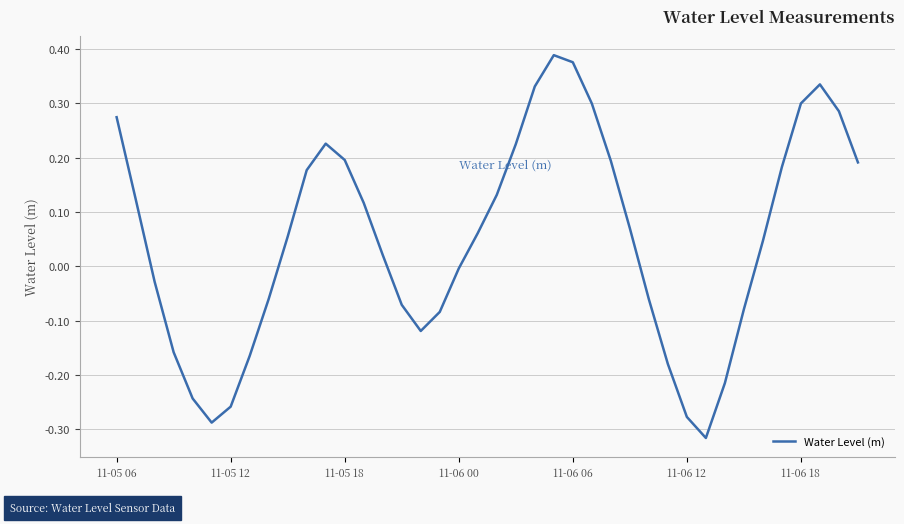

What is the difference between the maximum and minimum values?

0.7